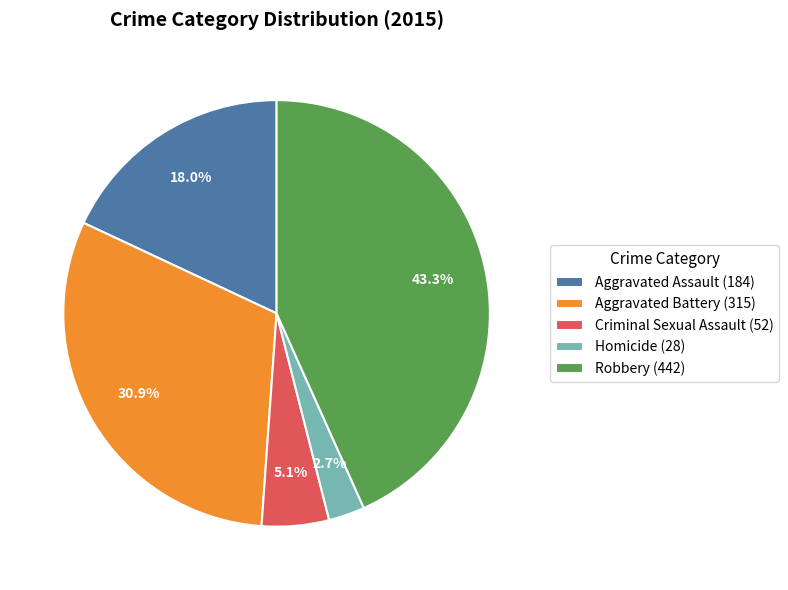

What is the total percentage of Criminal Sexual Assault and Homicide?

7.8%